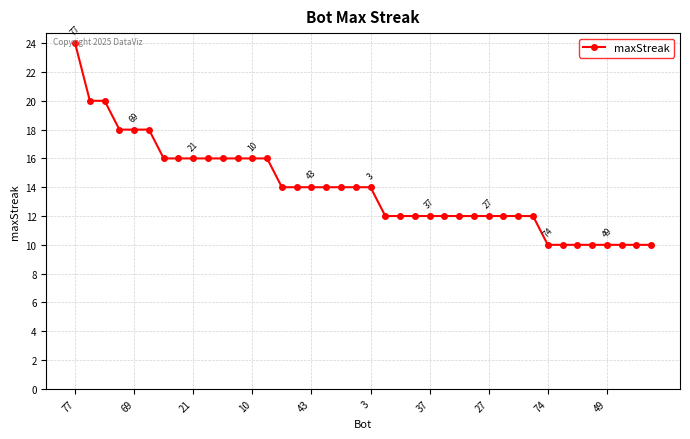

What is the value of the 39th point from the left?

10